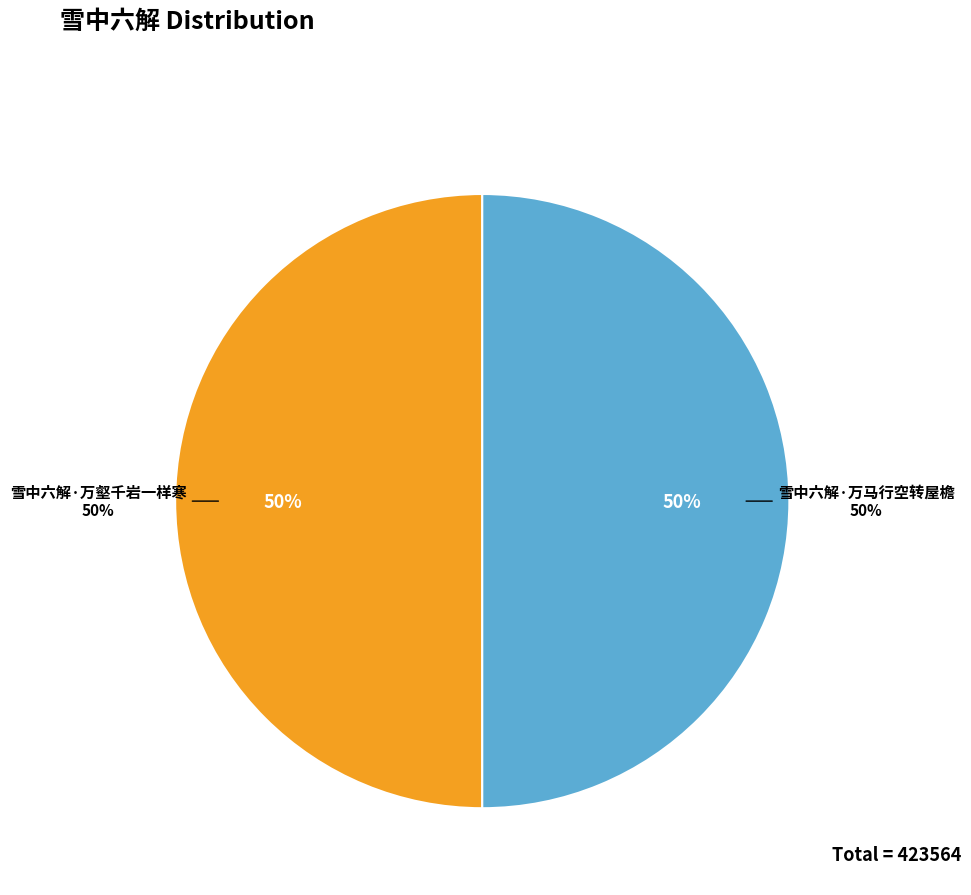

True or false: 雪中六解·万马行空转屋檐 accounts for 50% of the total.

True